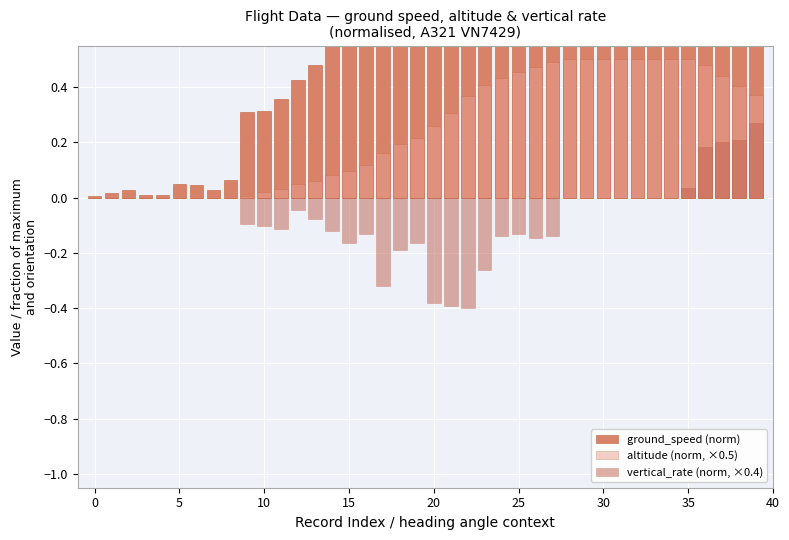

What is the sum of all altitude (norm, ×0.5) values?

9.9